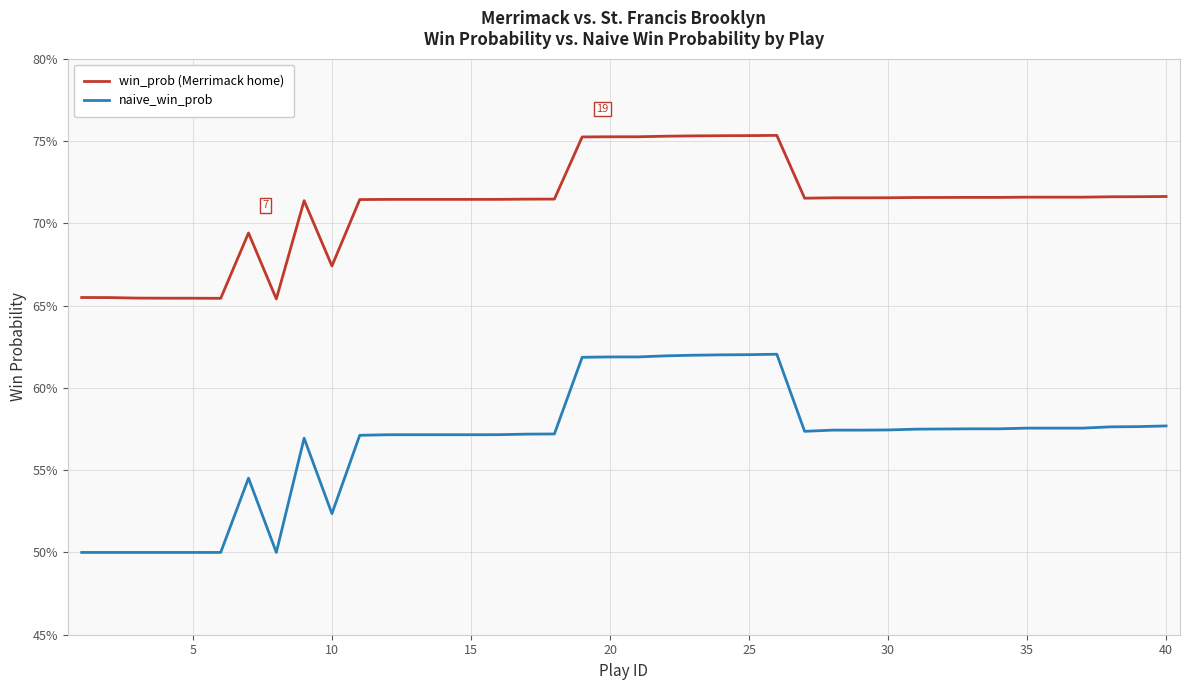

What is the difference between the maximum and second lowest values in the win_prob (Merrimack home) series?

0.1